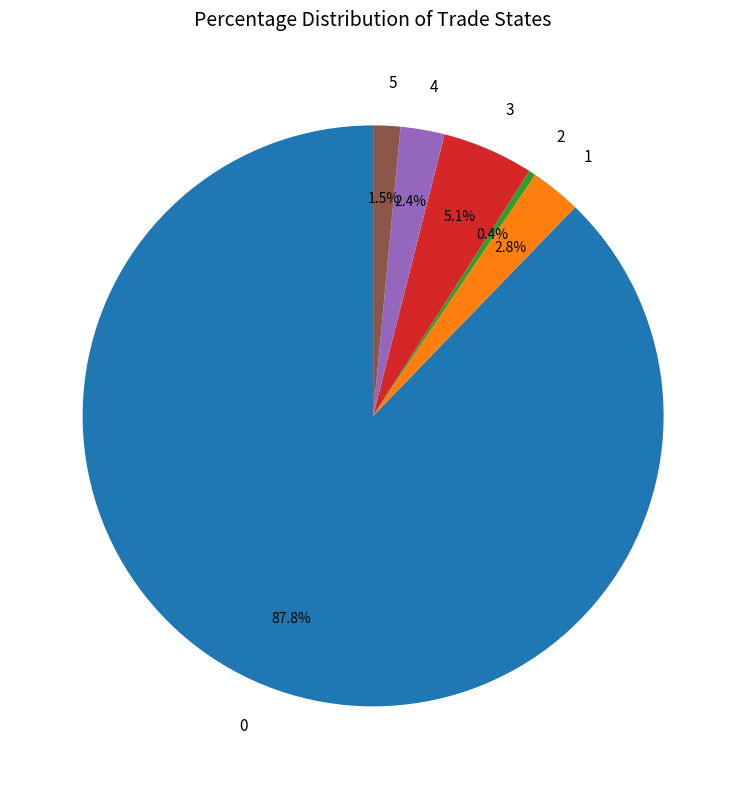

To the nearest percent, what is the difference between the 3 and 0 slice percentages?

83%